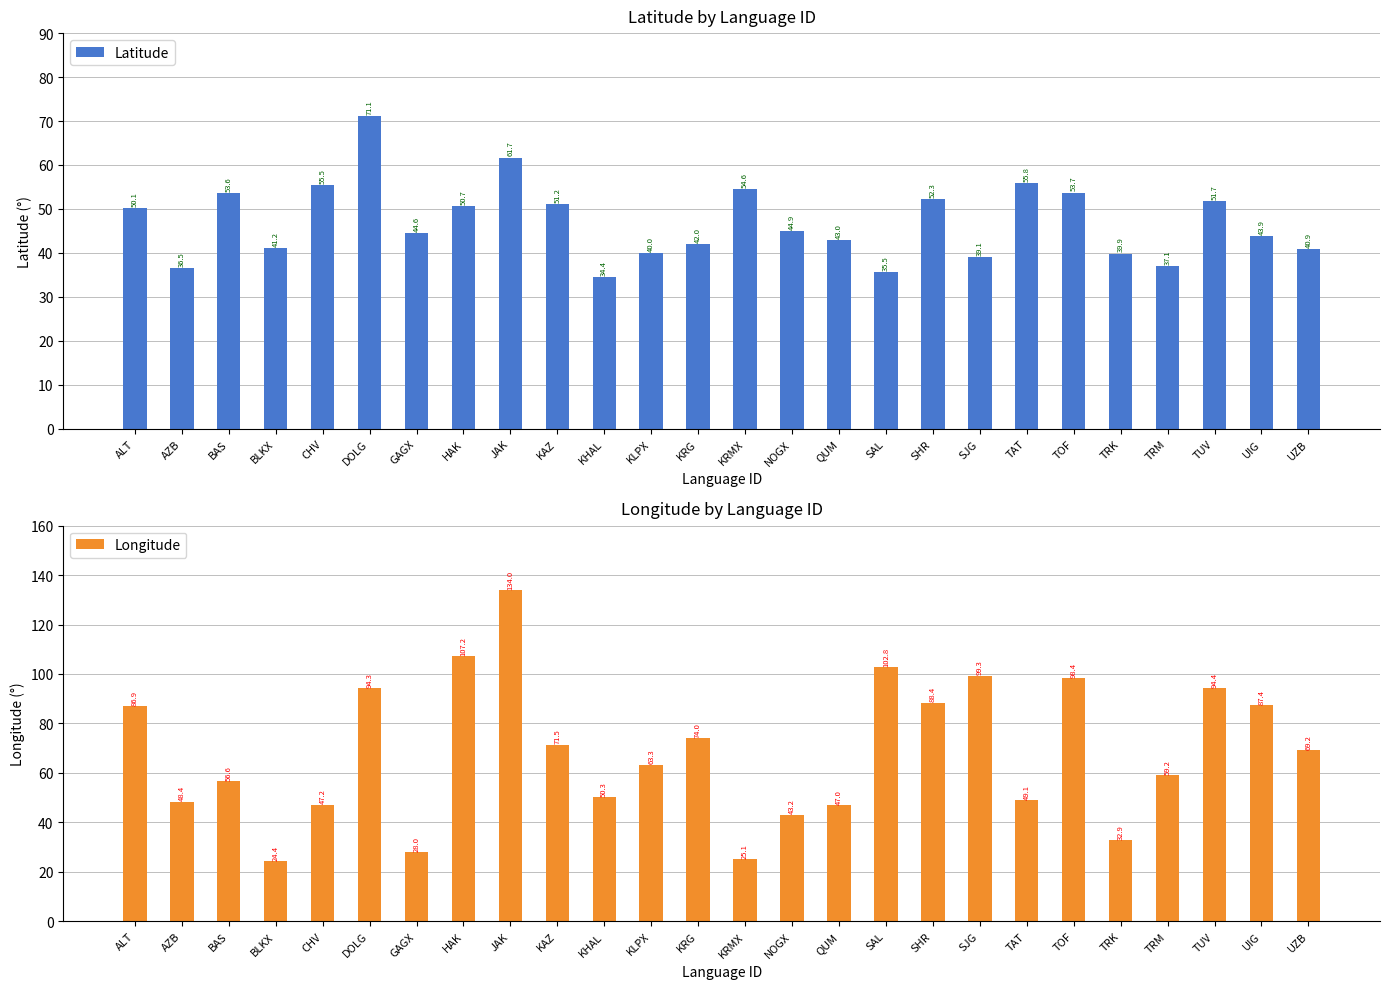

What is the sum of the Longitude values at KAZ and TRM?

130.6